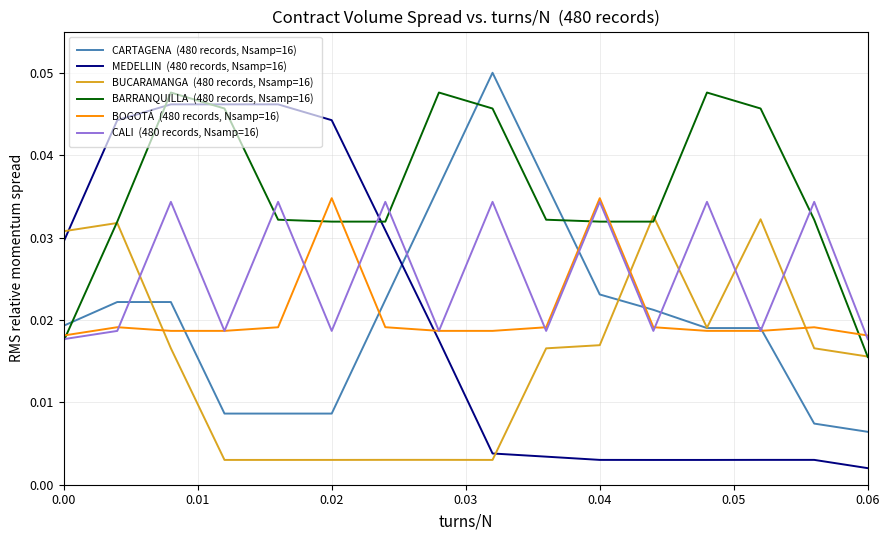

Count the number of categories in the chart.

16